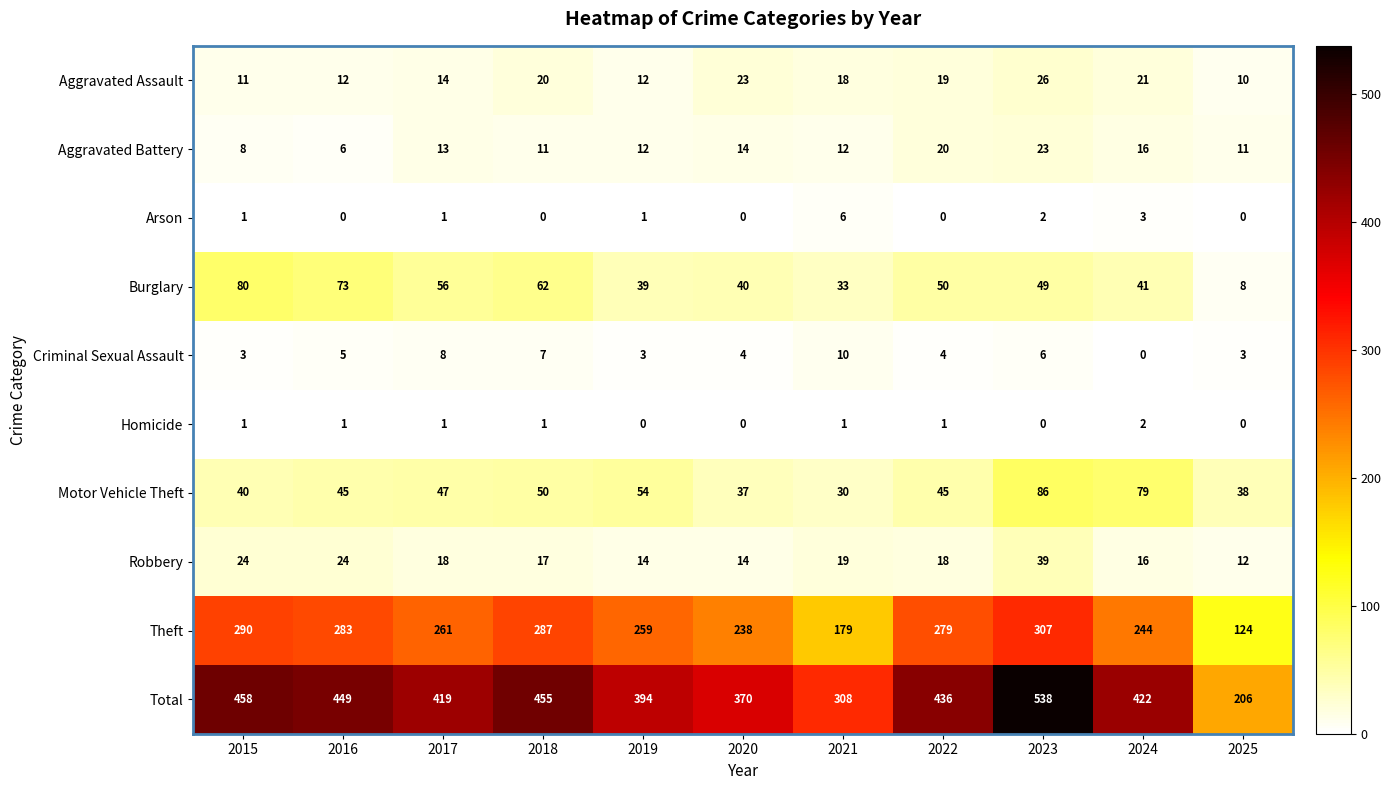

Which category has the lowest value in the Aggravated Battery series?

2016